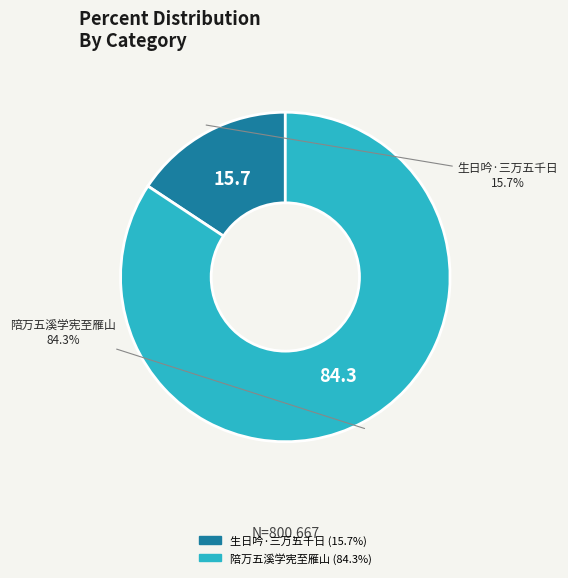

What is the total percentage of 陪万五溪学宪至雁山 and 生日吟·三万五千日?

100.0%